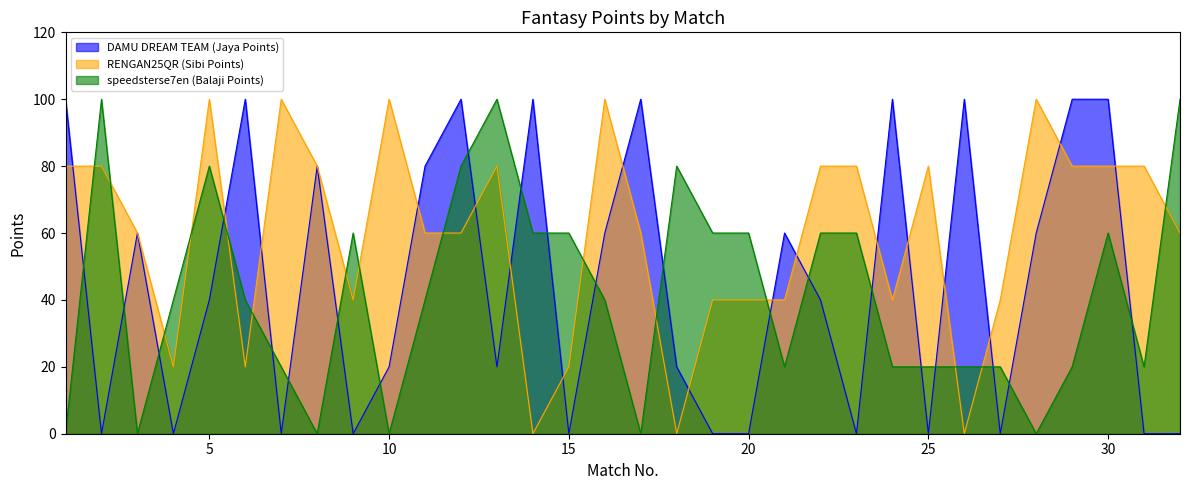

What is the total value across all series at 9?

100